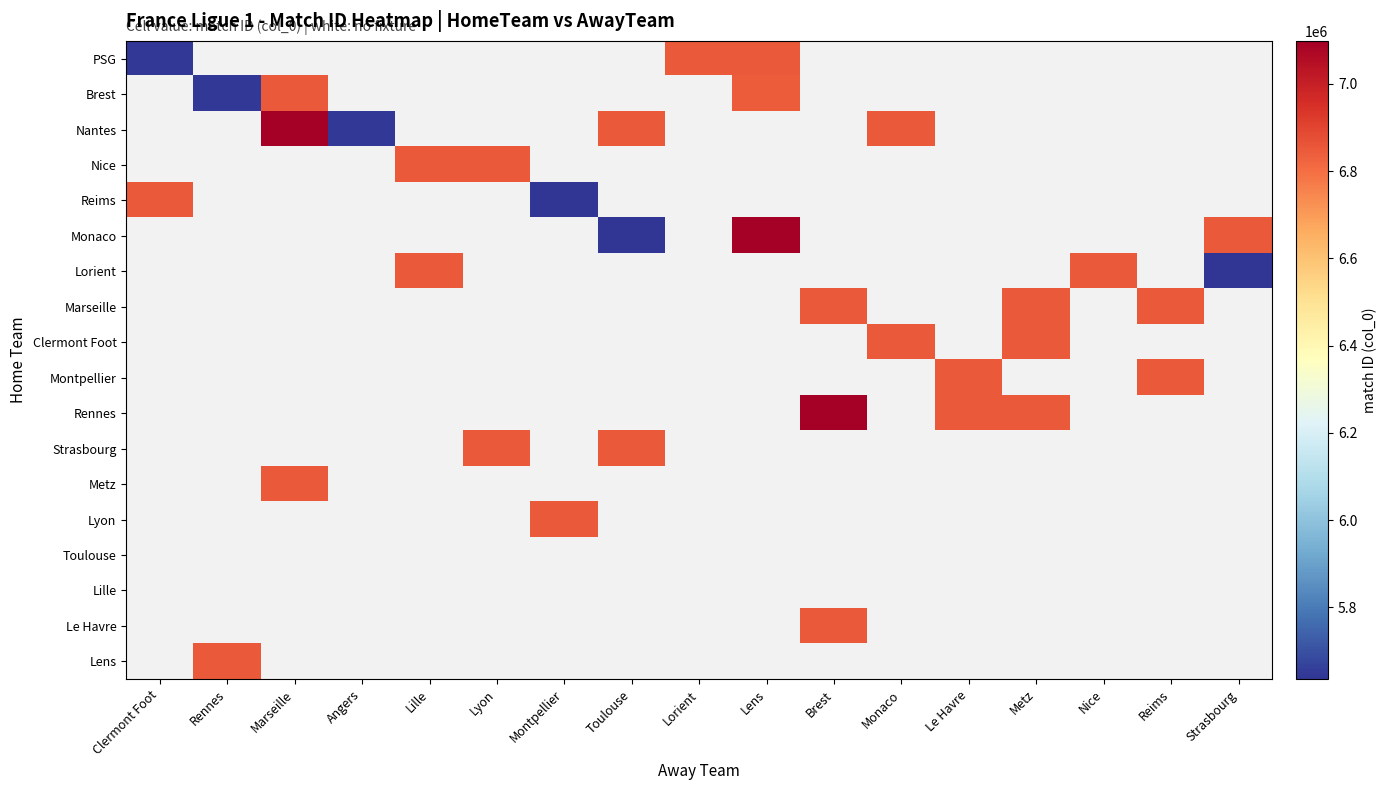

List the series in order of their overall mean, highest first.

PSG, Brest, Nantes, Nice, Reims, Monaco, Lorient, Marseille, Clermont Foot, Montpellier, Rennes, Strasbourg, Metz, Lyon, Toulouse, Lille, Le Havre, Lens